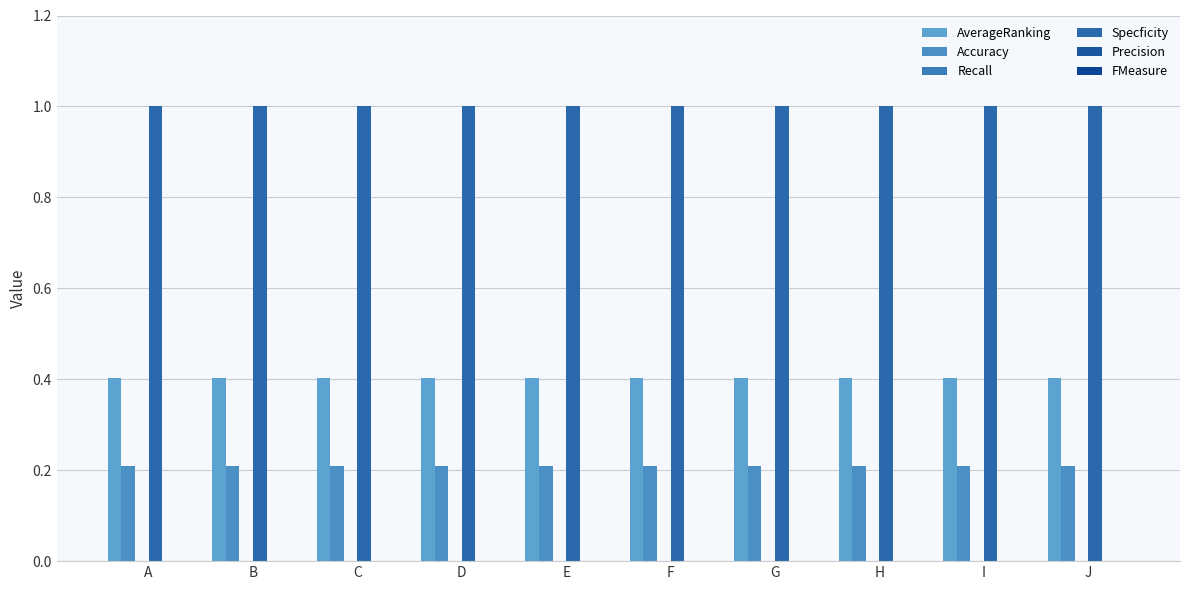

The value of Accuracy at E is 0.1. True or false?

False